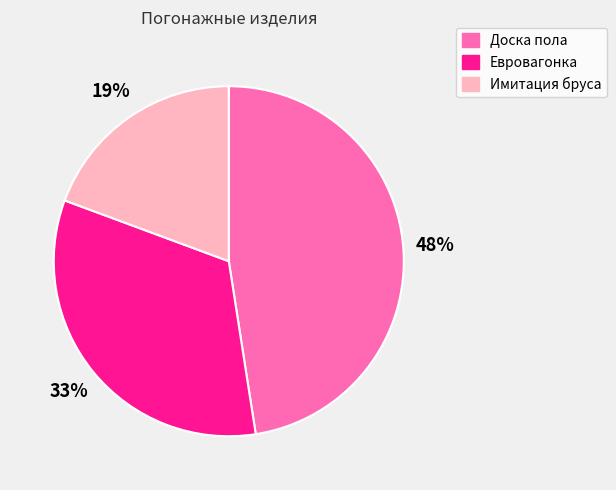

Count the number of slices in the pie.

3